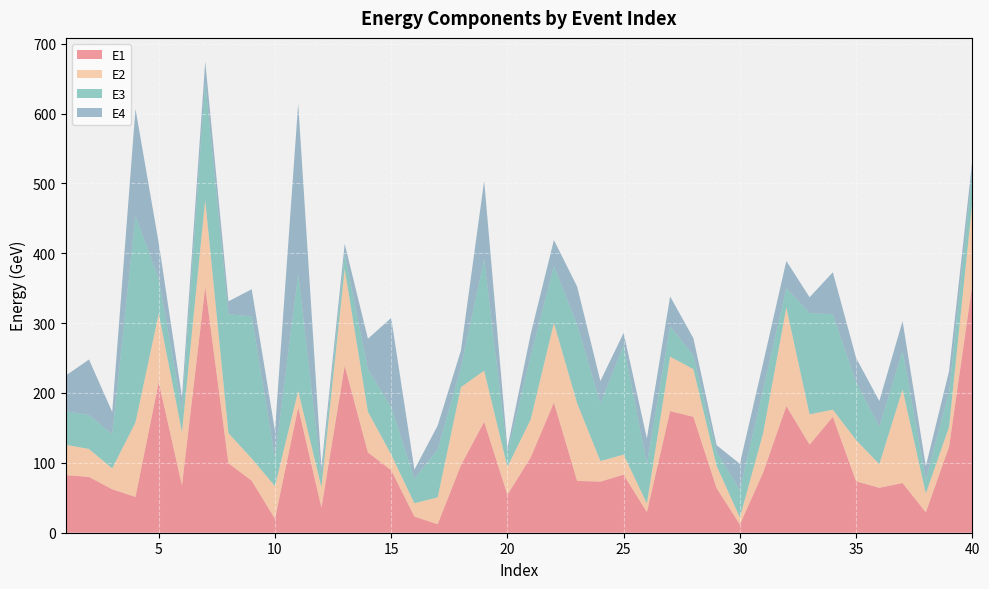

Reading right to left, transcribe all the data shown in this chart.

E1: 40=355.6	39=123.2	38=29.3	37=71.1	36=64.3	35=73.6	34=165.9	33=126.0	32=181.4	31=86.1	30=11.8	29=63.9	28=166.0	27=174.1	26=29.6	25=83.2	24=73.2	23=74.2	22=186.4	21=107.7	20=54.4	19=158.8	18=96.6	17=12.2	16=23.2	15=89.5	14=114.9	13=239.2	12=36.0	11=179.4	10=20.0	9=74.5	8=99.5	7=352.1	6=67.8	5=215.9	4=51.2	3=62.2	2=79.9	1=82.5
E2: 40=117.4	39=28.3	38=26.9	37=134.0	36=33.7	35=59.1	34=10.3	33=43.4	32=141.0	31=56.2	30=9.9	29=31.8	28=68.2	27=77.9	26=12.3	25=28.6	24=29.4	23=111.1	22=113.9	21=54.3	20=39.8	19=73.1	18=111.8	17=38.4	16=19.0	15=22.4	14=58.3	13=138.6	12=29.1	11=23.6	10=46.7	9=31.8	8=43.0	7=124.2	6=76.3	5=97.9	4=106.7	3=29.8	2=40.0	1=43.3
E3: 40=44.7	39=49.7	38=20.3	37=55.2	36=53.7	35=83.0	34=136.5	33=145.1	32=27.6	31=62.4	30=39.3	29=19.8	28=19.5	27=43.5	26=56.7	25=156.7	24=82.1	23=112.8	22=81.4	21=91.2	20=20.3	19=159.4	18=28.1	17=68.6	16=34.9	15=68.2	14=60.5	13=21.4	12=17.3	11=167.6	10=40.9	9=203.3	8=170.2	7=169.4	6=32.2	5=49.6	4=295.5	3=48.8	2=48.6	1=48.1
E4: 40=15.1	39=30.0	38=18.8	37=42.6	36=36.8	35=34.5	34=60.2	33=22.6	32=39.0	31=37.9	30=37.6	29=9.8	28=24.8	27=42.7	26=36.5	25=17.6	24=32.4	23=54.2	22=37.2	21=30.8	20=6.8	19=112.5	18=24.3	17=34.1	16=13.2	15=127.3	14=44.0	13=14.3	12=11.5	11=243.6	10=38.7	9=38.9	8=18.5	7=28.8	6=17.7	5=51.4	4=153.3	3=32.0	2=79.4	1=50.9